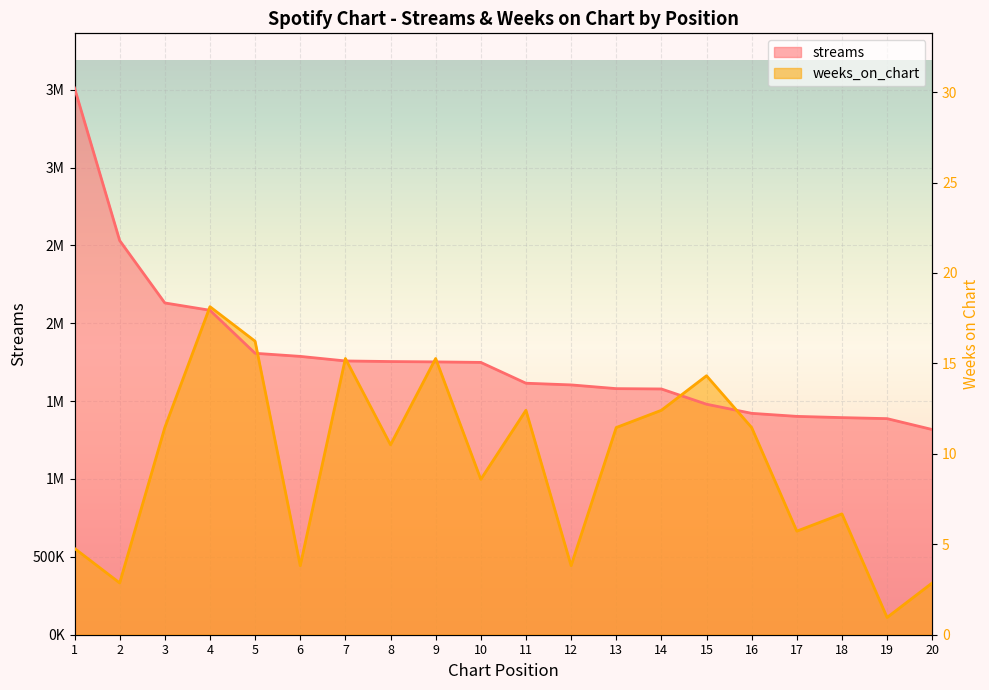

Which series has the largest total across all categories?

streams